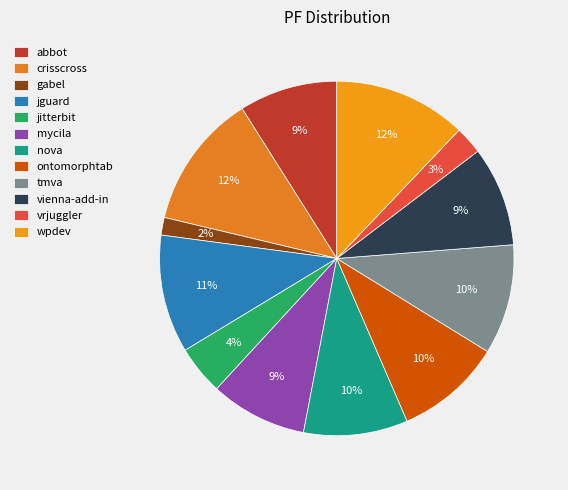

How many slices are in this pie chart?

12